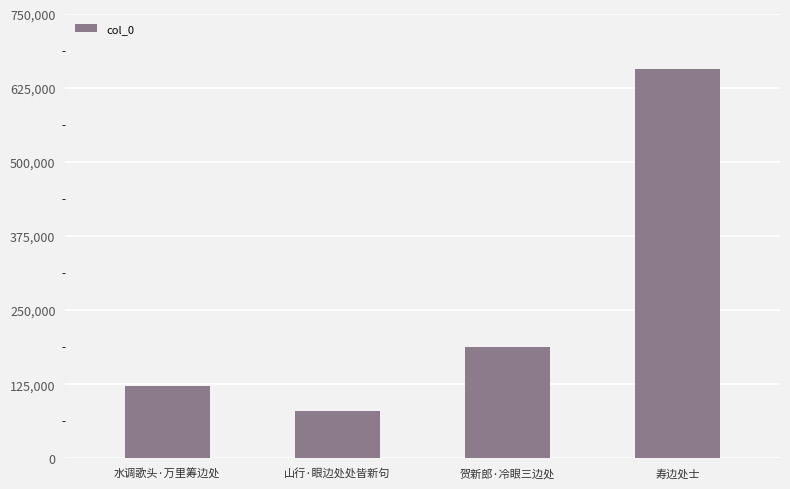

List the labels in order of value, largest first.

寿边处士, 贺新郎·冷眼三边处, 水调歌头·万里筹边处, 山行·眼边处处皆新句